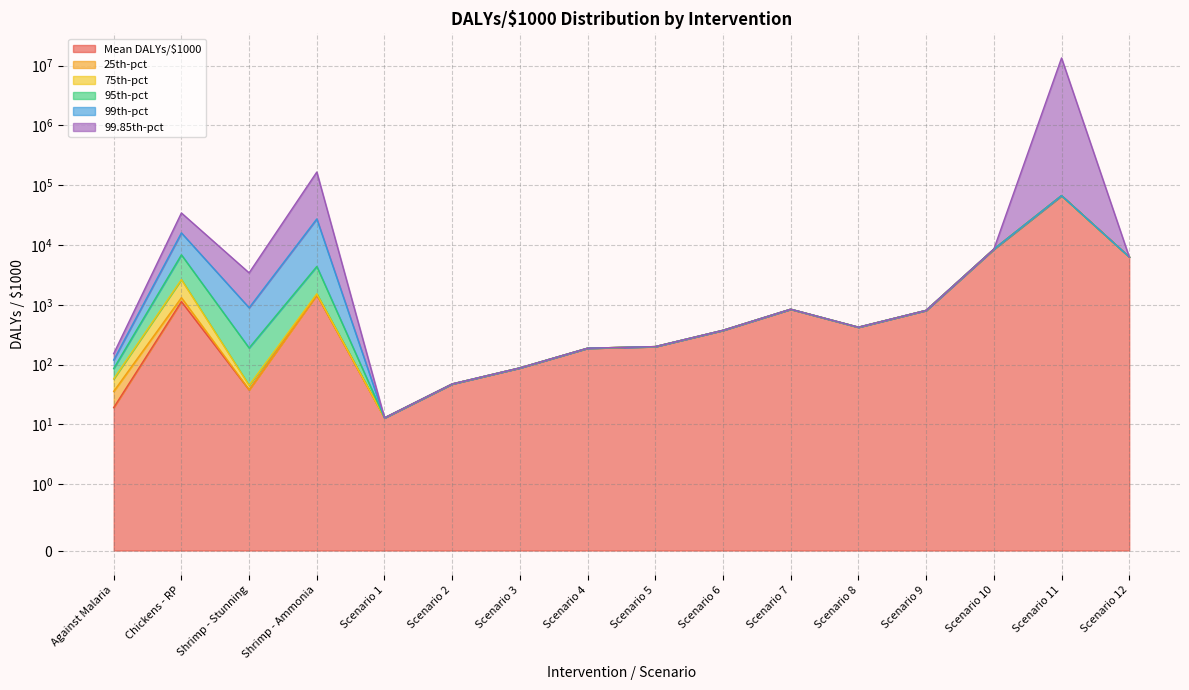

Reading left to right, what are all the values shown in this chart?

Mean DALYs/$1000: 19.1	1132.1	37.8	1471.1	12.8	47.4	88.0	187.9	199.8	374.3	843.8	422.0	806.4	8525.3	67125.0	6320.2
25th-pct: 16.5	183.9	0.0	0.0	0.0	0.0	0.0	0.0	0.0	0.0	0.0	0.0	0.0	0.0	0.0	0.0
75th-pct: 21.9	1330.6	7.2	57.5	0.0	0.0	0.0	0.0	0.0	0.0	0.0	0.0	0.0	0.0	0.0	0.0
95th-pct: 28.4	4216.7	144.6	2848.6	0.0	0.0	0.0	0.0	0.0	0.0	0.0	0.0	0.0	0.0	0.0	0.0
99th-pct: 33.3	9107.3	703.0	22965.8	0.0	0.0	0.0	0.0	0.0	0.0	0.0	0.0	0.0	0.0	0.0	0.0
99.85th-pct: 33.3	18436.3	2532.3	138999.4	0.0	0.0	0.0	0.0	0.0	0.0	0.0	0.0	0.0	0.0	13421016.2	0.0